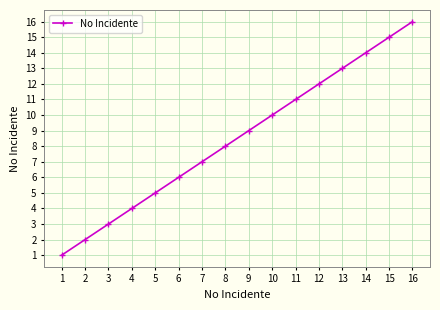

The chart shows a value of 5 at 15. True or false?

False